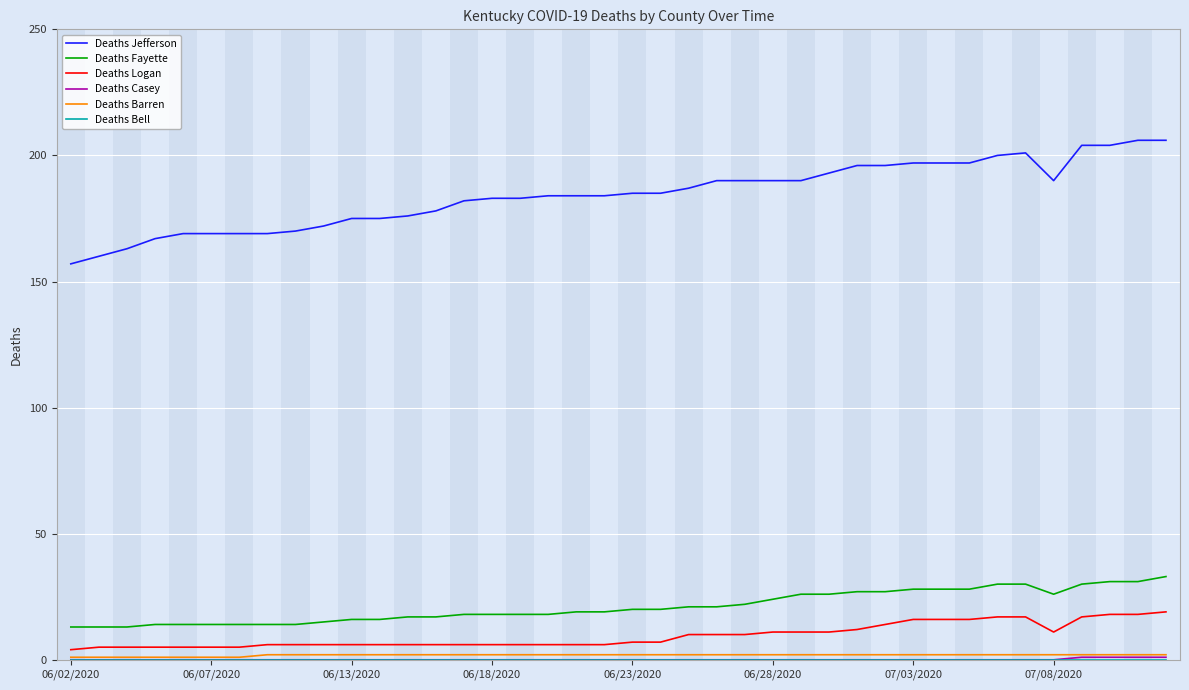

Which series has the largest range (max minus min)?

Deaths Jefferson